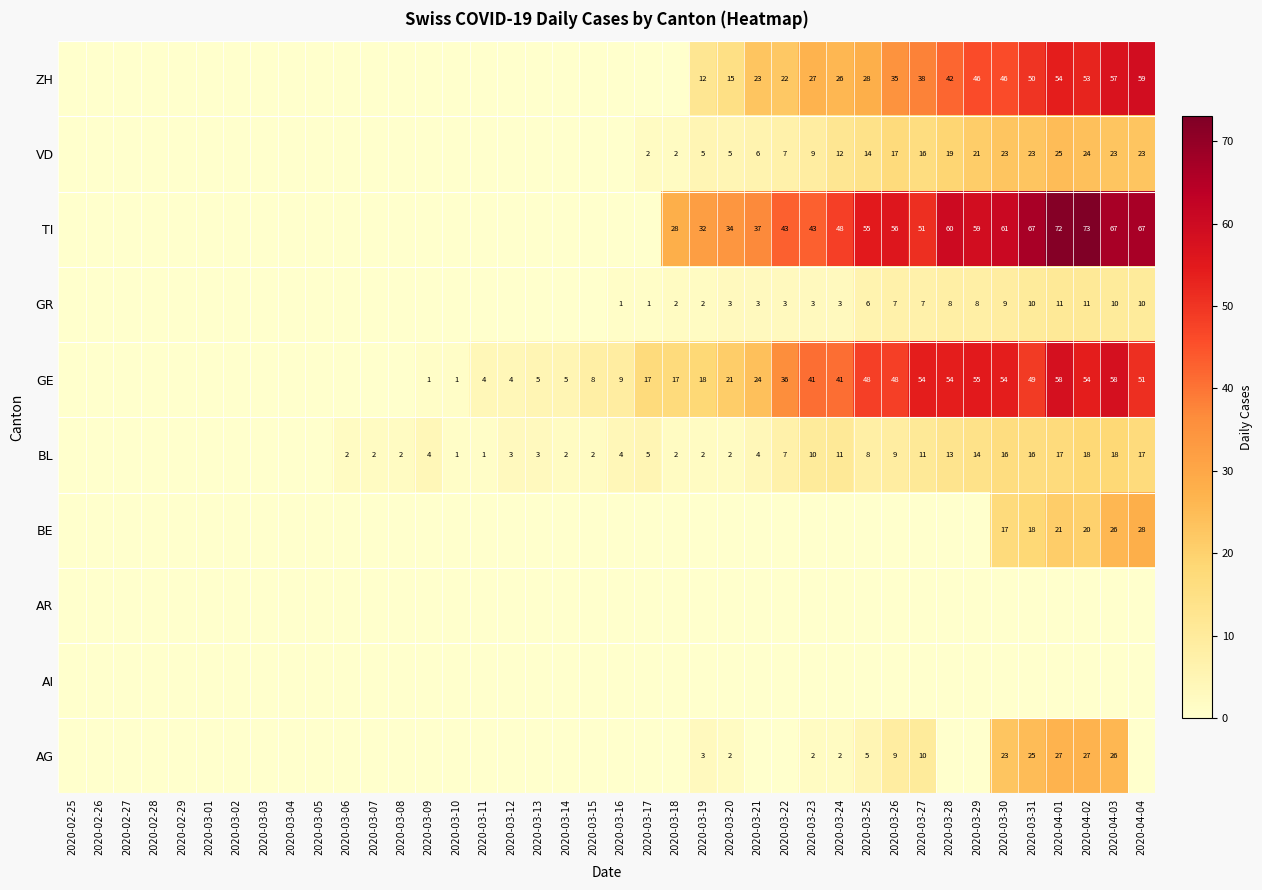

Is it true that ZH equals 17 at 2020-03-24?

False